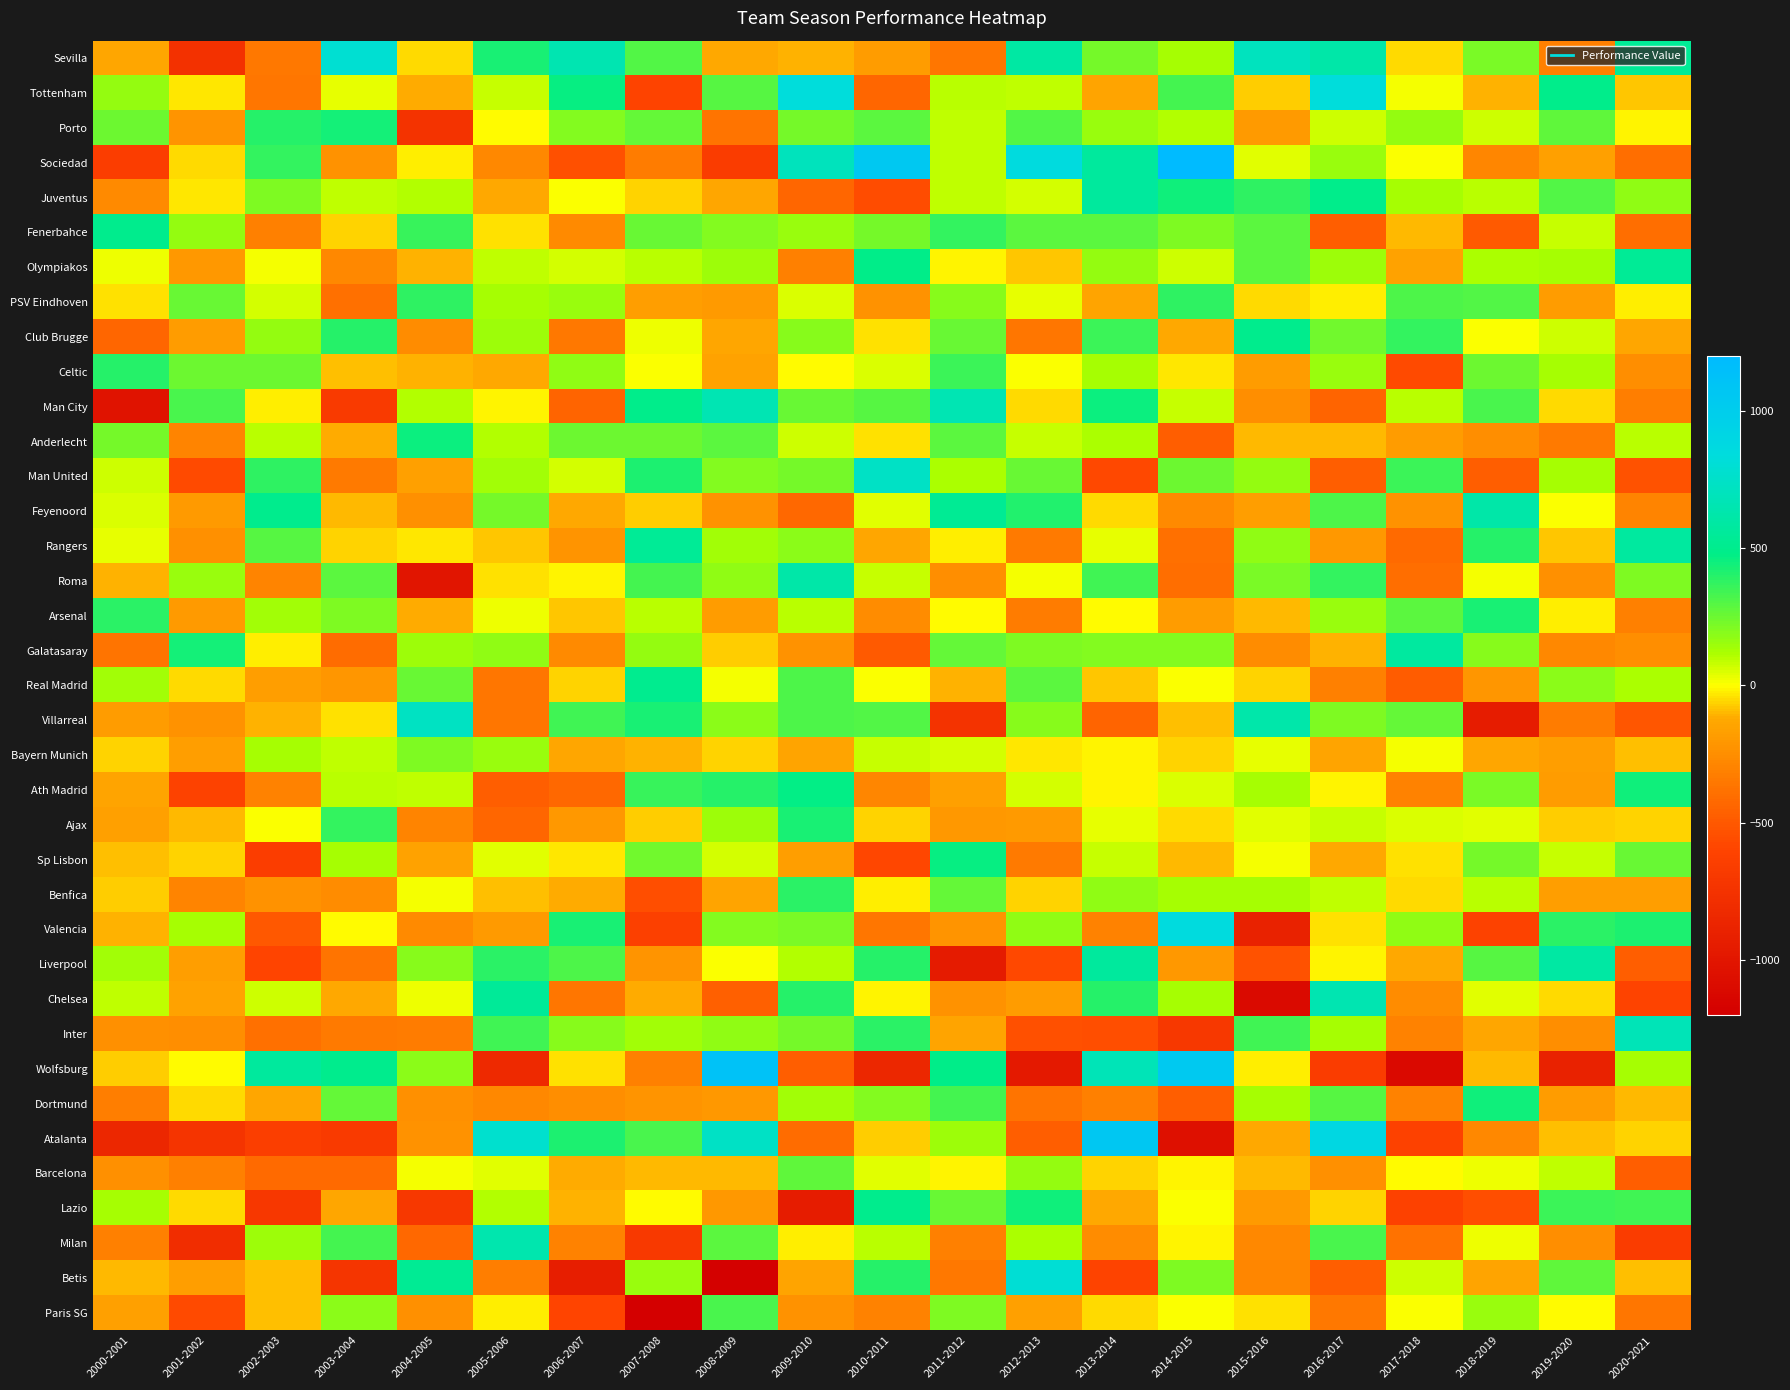

Reading right to left, transcribe all the data shown in this chart.

Sevilla: 2020-2021=538.0	2019-2020=-318.0	2018-2019=220.0	2017-2018=-53.0	2016-2017=615.0	2015-2016=705.0	2014-2015=122.0	2013-2014=230.0	2012-2013=598.0	2011-2012=-360.0	2010-2011=-183.0	2009-2010=-105.0	2008-2009=-129.0	2007-2008=303.0	2006-2007=656.0	2005-2006=425.0	2004-2005=-48.0	2003-2004=793.8	2002-2003=-351.2	2001-2002=-760.0	2000-2001=-140.0
Tottenham: 2020-2021=-76.0	2019-2020=488.0	2018-2019=-105.0	2017-2018=11.0	2016-2017=825.0	2015-2016=-69.0	2014-2015=335.0	2013-2014=-144.0	2012-2013=85.0	2011-2012=100.0	2010-2011=-436.0	2009-2010=834.0	2008-2009=295.0	2007-2008=-604.0	2006-2007=467.0	2005-2006=75.0	2004-2005=-118.0	2003-2004=34.7	2002-2003=-362.0	2001-2002=-32.0	2000-2001=165.0
Porto: 2020-2021=-14.0	2019-2020=272.0	2018-2019=74.0	2017-2018=165.0	2016-2017=72.0	2015-2016=-189.0	2014-2015=111.0	2013-2014=157.0	2012-2013=304.0	2011-2012=86.0	2010-2011=284.0	2009-2010=231.0	2008-2009=-375.0	2007-2008=263.0	2006-2007=205.0	2005-2006=-1.0	2004-2005=-748.0	2003-2004=432.0	2002-2003=397.8	2001-2002=-224.0	2000-2001=250.0
Sociedad: 2020-2021=-402.0	2019-2020=-160.0	2018-2019=-290.0	2017-2018=4.0	2016-2017=156.0	2015-2016=43.0	2014-2015=1385.0	2013-2014=566.0	2012-2013=847.0	2011-2012=93.0	2010-2011=1055.0	2009-2010=703.0	2008-2009=-657.0	2007-2008=-329.0	2006-2007=-543.0	2005-2006=-277.0	2004-2005=-20.0	2003-2004=-232.1	2002-2003=372.5	2001-2002=-55.0	2000-2001=-655.0
Juventus: 2020-2021=169.0	2019-2020=300.0	2018-2019=98.0	2017-2018=127.0	2016-2017=491.0	2015-2016=378.0	2014-2015=441.0	2013-2014=571.0	2012-2013=61.0	2011-2012=91.0	2010-2011=-558.0	2009-2010=-434.0	2008-2009=-133.0	2007-2008=-64.0	2006-2007=0.0	2005-2006=-127.0	2004-2005=106.0	2003-2004=84.9	2002-2003=212.4	2001-2002=-31.0	2000-2001=-263.0
Fenerbahce: 2020-2021=-395.0	2019-2020=77.0	2018-2019=-488.0	2017-2018=-101.0	2016-2017=-476.0	2015-2016=289.0	2014-2015=212.0	2013-2014=290.0	2012-2013=288.0	2011-2012=370.0	2010-2011=231.0	2009-2010=152.0	2008-2009=206.0	2007-2008=259.0	2006-2007=-267.0	2005-2006=-46.0	2004-2005=358.0	2003-2004=-57.7	2002-2003=-318.7	2001-2002=164.0	2000-2001=503.0
Olympiakos: 2020-2021=538.0	2019-2020=124.0	2018-2019=116.0	2017-2018=-153.0	2016-2017=148.0	2015-2016=287.0	2014-2015=68.0	2013-2014=167.0	2012-2013=-81.0	2011-2012=-13.0	2010-2011=486.0	2009-2010=-310.0	2008-2009=145.0	2007-2008=103.0	2006-2007=65.0	2005-2006=85.0	2004-2005=-104.0	2003-2004=-277.0	2002-2003=18.0	2001-2002=-203.0	2000-2001=20.0
PSV Eindhoven: 2020-2021=-21.0	2019-2020=-185.0	2018-2019=305.0	2017-2018=317.0	2016-2017=-26.0	2015-2016=-56.0	2014-2015=378.0	2013-2014=-146.0	2012-2013=37.0	2011-2012=188.0	2010-2011=-226.0	2009-2010=48.0	2008-2009=-194.0	2007-2008=-169.0	2006-2007=150.0	2005-2006=125.0	2004-2005=376.0	2003-2004=-391.3	2002-2003=64.3	2001-2002=258.0	2000-2001=-41.0
Club Brugge: 2020-2021=-139.0	2019-2020=68.0	2018-2019=6.0	2017-2018=368.0	2016-2017=242.0	2015-2016=498.0	2014-2015=-127.0	2013-2014=352.0	2012-2013=-362.0	2011-2012=259.0	2010-2011=-42.0	2009-2010=193.0	2008-2009=-140.0	2007-2008=26.0	2006-2007=-349.0	2005-2006=147.0	2004-2005=-262.0	2003-2004=397.1	2002-2003=162.7	2001-2002=-183.0	2000-2001=-433.0
Celtic: 2020-2021=-251.0	2019-2020=126.0	2018-2019=246.0	2017-2018=-567.0	2016-2017=150.0	2015-2016=-184.0	2014-2015=-30.0	2013-2014=123.0	2012-2013=5.0	2011-2012=356.0	2010-2011=52.0	2009-2010=-5.0	2008-2009=-157.0	2007-2008=4.0	2006-2007=169.0	2005-2006=-126.0	2004-2005=-104.5	2003-2004=-86.5	2002-2003=250.1	2001-2002=252.0	2000-2001=402.0
Man City: 2020-2021=-327.0	2019-2020=-47.0	2018-2019=320.0	2017-2018=101.0	2016-2017=-450.0	2015-2016=-248.0	2014-2015=80.0	2013-2014=459.0	2012-2013=-47.0	2011-2012=663.0	2010-2011=294.0	2009-2010=255.0	2008-2009=661.0	2007-2008=494.0	2006-2007=-441.0	2005-2006=-13.0	2004-2005=108.0	2003-2004=-679.0	2002-2003=-22.0	2001-2002=323.0	2000-2001=-1028.0
Anderlecht: 2020-2021=98.0	2019-2020=-340.0	2018-2019=-251.0	2017-2018=-179.0	2016-2017=-102.0	2015-2016=-97.0	2014-2015=-478.0	2013-2014=115.0	2012-2013=77.0	2011-2012=282.0	2010-2011=-42.0	2009-2010=66.0	2008-2009=283.0	2007-2008=253.0	2006-2007=249.0	2005-2006=112.0	2004-2005=458.0	2003-2004=-114.0	2002-2003=93.9	2001-2002=-298.0	2000-2001=234.0
Man United: 2020-2021=-534.0	2019-2020=122.0	2018-2019=-477.0	2017-2018=355.0	2016-2017=-477.0	2015-2016=162.0	2014-2015=249.0	2013-2014=-575.0	2012-2013=260.0	2011-2012=117.0	2010-2011=737.0	2009-2010=227.0	2008-2009=198.0	2007-2008=421.0	2006-2007=59.0	2005-2006=135.0	2004-2005=-164.0	2003-2004=-346.1	2002-2003=375.4	2001-2002=-571.0	2000-2001=68.0
Feyenoord: 2020-2021=-293.0	2019-2020=7.0	2018-2019=613.0	2017-2018=-226.0	2016-2017=315.0	2015-2016=-176.0	2014-2015=-263.0	2013-2014=-51.0	2012-2013=409.0	2011-2012=525.0	2010-2011=42.0	2009-2010=-423.0	2008-2009=-227.0	2007-2008=-75.0	2006-2007=-125.0	2005-2006=226.0	2004-2005=-235.0	2003-2004=-97.9	2002-2003=502.4	2001-2002=-193.0	2000-2001=55.0
Rangers: 2020-2021=578.0	2019-2020=-82.0	2018-2019=399.0	2017-2018=-413.0	2016-2017=-198.0	2015-2016=172.0	2014-2015=-393.0	2013-2014=29.0	2012-2013=-343.0	2011-2012=-23.0	2010-2011=-137.0	2009-2010=179.0	2008-2009=139.0	2007-2008=538.0	2006-2007=-221.0	2005-2006=-76.0	2004-2005=-33.0	2003-2004=-56.7	2002-2003=295.1	2001-2002=-240.0	2000-2001=32.0
Roma: 2020-2021=210.0	2019-2020=-239.0	2018-2019=15.0	2017-2018=-402.0	2016-2017=374.0	2015-2016=218.0	2014-2015=-396.0	2013-2014=344.0	2012-2013=14.0	2011-2012=-247.0	2010-2011=80.0	2009-2010=614.0	2008-2009=178.0	2007-2008=332.0	2006-2007=-14.0	2005-2006=-38.0	2004-2005=-1008.9	2003-2004=282.3	2002-2003=-292.8	2001-2002=158.0	2000-2001=-104.0
Arsenal: 2020-2021=-311.0	2019-2020=-20.0	2018-2019=427.0	2017-2018=282.0	2016-2017=157.0	2015-2016=-94.0	2014-2015=-179.0	2013-2014=-9.0	2012-2013=-332.0	2011-2012=-9.0	2010-2011=-258.0	2009-2010=95.0	2008-2009=-186.0	2007-2008=100.0	2006-2007=-79.0	2005-2006=21.0	2004-2005=-115.0	2003-2004=212.7	2002-2003=138.2	2001-2002=-191.0	2000-2001=388.0
Galatasaray: 2020-2021=-252.0	2019-2020=-275.0	2018-2019=190.0	2017-2018=577.0	2016-2017=-109.0	2015-2016=-255.0	2014-2015=205.0	2013-2014=197.0	2012-2013=213.0	2011-2012=271.0	2010-2011=-490.0	2009-2010=-230.0	2008-2009=-69.0	2007-2008=164.0	2006-2007=-265.0	2005-2006=173.0	2004-2005=142.0	2003-2004=-405.3	2002-2003=-22.6	2001-2002=439.0	2000-2001=-373.0
Real Madrid: 2020-2021=115.0	2019-2020=182.0	2018-2019=-212.0	2017-2018=-484.0	2016-2017=-311.0	2015-2016=-60.0	2014-2015=2.0	2013-2014=-81.0	2012-2013=289.0	2011-2012=-109.0	2010-2011=9.0	2009-2010=312.0	2008-2009=17.0	2007-2008=513.0	2006-2007=-65.0	2005-2006=-362.0	2004-2005=262.0	2003-2004=-214.5	2002-2003=-178.0	2001-2002=-56.0	2000-2001=136.0
Villarreal: 2020-2021=-509.0	2019-2020=-330.0	2018-2019=-944.0	2017-2018=271.0	2016-2017=208.0	2015-2016=625.0	2014-2015=-92.0	2013-2014=-449.0	2012-2013=189.0	2011-2012=-748.0	2010-2011=300.0	2009-2010=314.0	2008-2009=185.0	2007-2008=426.0	2006-2007=343.0	2005-2006=-364.0	2004-2005=722.0	2003-2004=-44.2	2002-2003=-110.8	2001-2002=-233.0	2000-2001=-186.0
Bayern Munich: 2020-2021=-85.0	2019-2020=-174.0	2018-2019=-138.0	2017-2018=17.0	2016-2017=-144.0	2015-2016=32.0	2014-2015=-60.0	2013-2014=-11.0	2012-2013=-34.0	2011-2012=59.0	2010-2011=81.0	2009-2010=-143.0	2008-2009=-59.0	2007-2008=-109.0	2006-2007=-132.0	2005-2006=152.0	2004-2005=215.0	2003-2004=89.2	2002-2003=127.3	2001-2002=-173.0	2000-2001=-64.0
Ath Madrid: 2020-2021=443.0	2019-2020=-184.0	2018-2019=220.0	2017-2018=-301.0	2016-2017=-16.0	2015-2016=125.0	2014-2015=54.0	2013-2014=-15.0	2012-2013=57.0	2011-2012=-163.0	2010-2011=-289.0	2009-2010=473.0	2008-2009=399.0	2007-2008=361.0	2006-2007=-424.0	2005-2006=-477.0	2004-2005=89.0	2003-2004=98.6	2002-2003=-309.0	2001-2002=-610.0	2000-2001=-141.0
Ajax: 2020-2021=-63.0	2019-2020=-66.0	2018-2019=42.0	2017-2018=47.0	2016-2017=84.0	2015-2016=45.0	2014-2015=-53.0	2013-2014=36.0	2012-2013=-190.0	2011-2012=-198.0	2010-2011=-59.0	2009-2010=424.0	2008-2009=146.0	2007-2008=-75.0	2006-2007=-201.0	2005-2006=-435.0	2004-2005=-298.0	2003-2004=369.6	2002-2003=4.5	2001-2002=-94.0	2000-2001=-165.0
Sp Lisbon: 2020-2021=254.0	2019-2020=80.0	2018-2019=231.0	2017-2018=-42.0	2016-2017=-124.0	2015-2016=11.0	2014-2015=-97.0	2013-2014=78.0	2012-2013=-346.0	2011-2012=466.0	2010-2011=-584.0	2009-2010=-178.0	2008-2009=64.0	2007-2008=238.0	2006-2007=-37.0	2005-2006=39.0	2004-2005=-157.0	2003-2004=128.3	2002-2003=-649.6	2001-2002=-60.0	2000-2001=-91.0
Benfica: 2020-2021=-173.0	2019-2020=-178.0	2018-2019=99.0	2017-2018=-49.0	2016-2017=87.0	2015-2016=122.0	2014-2015=124.0	2013-2014=178.0	2012-2013=-57.0	2011-2012=264.0	2010-2011=-26.0	2009-2010=393.0	2008-2009=-141.0	2007-2008=-544.0	2006-2007=-115.0	2005-2006=-86.0	2004-2005=14.0	2003-2004=-256.4	2002-2003=-226.7	2001-2002=-296.0	2000-2001=-66.0
Valencia: 2020-2021=413.0	2019-2020=390.0	2018-2019=-613.0	2017-2018=176.0	2016-2017=-40.0	2015-2016=-892.0	2014-2015=847.0	2013-2014=-307.0	2012-2013=173.0	2011-2012=-220.0	2010-2011=-359.0	2009-2010=219.0	2008-2009=197.0	2007-2008=-637.0	2006-2007=422.0	2005-2006=-195.0	2004-2005=-270.0	2003-2004=-6.6	2002-2003=-502.9	2001-2002=127.0	2000-2001=-111.0
Liverpool: 2020-2021=-470.0	2019-2020=591.0	2018-2019=296.0	2017-2018=-122.0	2016-2017=-11.0	2015-2016=-526.0	2014-2015=-200.0	2013-2014=565.0	2012-2013=-580.0	2011-2012=-955.0	2010-2011=401.0	2009-2010=112.0	2008-2009=7.0	2007-2008=-221.0	2006-2007=311.0	2005-2006=386.0	2004-2005=196.4	2003-2004=-370.4	2002-2003=-596.5	2001-2002=-175.0	2000-2001=137.0
Chelsea: 2020-2021=-608.0	2019-2020=-52.0	2018-2019=41.0	2017-2018=-261.0	2016-2017=655.0	2015-2016=-1105.0	2014-2015=126.0	2013-2014=396.0	2012-2013=-185.0	2011-2012=-228.0	2010-2011=-12.0	2009-2010=402.0	2008-2009=-465.0	2007-2008=-114.0	2006-2007=-361.0	2005-2006=544.0	2004-2005=28.0	2003-2004=-124.2	2002-2003=73.9	2001-2002=-157.0	2000-2001=92.0
Inter: 2020-2021=681.0	2019-2020=-251.0	2018-2019=-139.0	2017-2018=-302.0	2016-2017=122.0	2015-2016=346.0	2014-2015=-697.0	2013-2014=-547.0	2012-2013=-536.0	2011-2012=-150.0	2010-2011=391.0	2009-2010=230.0	2008-2009=171.0	2007-2008=137.0	2006-2007=195.0	2005-2006=338.0	2004-2005=-335.0	2003-2004=-346.7	2002-2003=-385.3	2001-2002=-249.0	2000-2001=-235.0
Wolfsburg: 2020-2021=123.0	2019-2020=-897.0	2018-2019=-97.0	2017-2018=-1113.0	2016-2017=-665.0	2015-2016=-26.0	2014-2015=1045.0	2013-2014=682.0	2012-2013=-970.0	2011-2012=486.0	2010-2011=-846.0	2009-2010=-470.0	2008-2009=1117.0	2007-2008=-315.0	2006-2007=-45.0	2005-2006=-827.0	2004-2005=182.0	2003-2004=498.6	2002-2003=565.6	2001-2002=-7.0	2000-2001=-67.0
Dortmund: 2020-2021=-97.0	2019-2020=-180.0	2018-2019=444.0	2017-2018=-306.0	2016-2017=291.0	2015-2016=127.0	2014-2015=-472.0	2013-2014=-313.0	2012-2013=-375.0	2011-2012=333.0	2010-2011=198.0	2009-2010=133.0	2008-2009=-197.0	2007-2008=-225.0	2006-2007=-252.0	2005-2006=-274.0	2004-2005=-239.0	2003-2004=266.7	2002-2003=-140.2	2001-2002=-47.0	2000-2001=-323.0
Atalanta: 2020-2021=-58.0	2019-2020=-88.0	2018-2019=-273.0	2017-2018=-624.0	2016-2017=899.0	2015-2016=-122.0	2014-2015=-1058.0	2013-2014=1061.0	2012-2013=-473.0	2011-2012=149.0	2010-2011=-72.0	2009-2010=-408.0	2008-2009=733.0	2007-2008=325.0	2006-2007=420.0	2005-2006=773.0	2004-2005=-231.0	2003-2004=-677.8	2002-2003=-643.0	2001-2002=-735.0	2000-2001=-850.0
Barcelona: 2020-2021=-469.0	2019-2020=90.0	2018-2019=22.0	2017-2018=-8.0	2016-2017=-237.0	2015-2016=-103.0	2014-2015=-12.0	2013-2014=-64.0	2012-2013=164.0	2011-2012=-11.0	2010-2011=42.0	2009-2010=274.0	2008-2009=-96.0	2007-2008=-99.0	2006-2007=-119.0	2005-2006=39.0	2004-2005=9.4	2003-2004=-417.1	2002-2003=-415.6	2001-2002=-311.0	2000-2001=-237.0
Lazio: 2020-2021=343.0	2019-2020=348.0	2018-2019=-547.0	2017-2018=-628.0	2016-2017=-59.0	2015-2016=-191.0	2014-2015=8.0	2013-2014=-130.0	2012-2013=446.0	2011-2012=256.0	2010-2011=506.0	2009-2010=-940.0	2008-2009=-202.0	2007-2008=-3.0	2006-2007=-112.0	2005-2006=111.0	2004-2005=-699.0	2003-2004=-133.9	2002-2003=-710.5	2001-2002=-55.0	2000-2001=127.0
Milan: 2020-2021=-664.0	2019-2020=-251.0	2018-2019=27.0	2017-2018=-384.0	2016-2017=328.0	2015-2016=-273.0	2014-2015=-11.0	2013-2014=-255.0	2012-2013=118.0	2011-2012=-311.0	2010-2011=103.0	2009-2010=-23.0	2008-2009=282.0	2007-2008=-691.0	2006-2007=-309.0	2005-2006=640.0	2004-2005=-426.0	2003-2004=335.3	2002-2003=144.1	2001-2002=-794.0	2000-2001=-317.0
Betis: 2020-2021=-91.0	2019-2020=280.0	2018-2019=-147.0	2017-2018=74.0	2016-2017=-471.0	2015-2016=-282.0	2014-2015=211.0	2013-2014=-606.0	2012-2013=803.0	2011-2012=-350.0	2010-2011=395.0	2009-2010=-147.0	2008-2009=-1182.0	2007-2008=155.0	2006-2007=-923.0	2005-2006=-321.0	2004-2005=534.0	2003-2004=-725.9	2002-2003=-86.9	2001-2002=-176.0	2000-2001=-95.0
Paris SG: 2020-2021=-357.0	2019-2020=-1.0	2018-2019=152.0	2017-2018=3.0	2016-2017=-349.0	2015-2016=-45.0	2014-2015=5.0	2013-2014=-52.0	2012-2013=-167.0	2011-2012=212.0	2010-2011=-307.0	2009-2010=-234.0	2008-2009=320.0	2007-2008=-1198.0	2006-2007=-593.0	2005-2006=-28.0	2004-2005=-243.0	2003-2004=180.5	2002-2003=-93.5	2001-2002=-566.0	2000-2001=-163.0